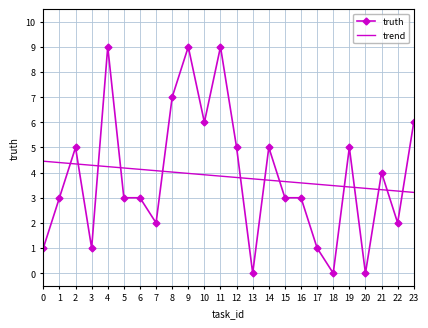

Reading left to right, extract all data points from this chart.

truth: 1.0	3.0	5.0	1.0	9.0	3.0	3.0	2.0	7.0	9.0	6.0	9.0	5.0	0.0	5.0	3.0	3.0	1.0	0.0	5.0	0.0	4.0	2.0	6.0
trend: 4.5	4.4	4.3	4.3	4.2	4.2	4.1	4.1	4.0	4.0	3.9	3.9	3.8	3.8	3.7	3.6	3.6	3.5	3.5	3.4	3.4	3.3	3.3	3.2